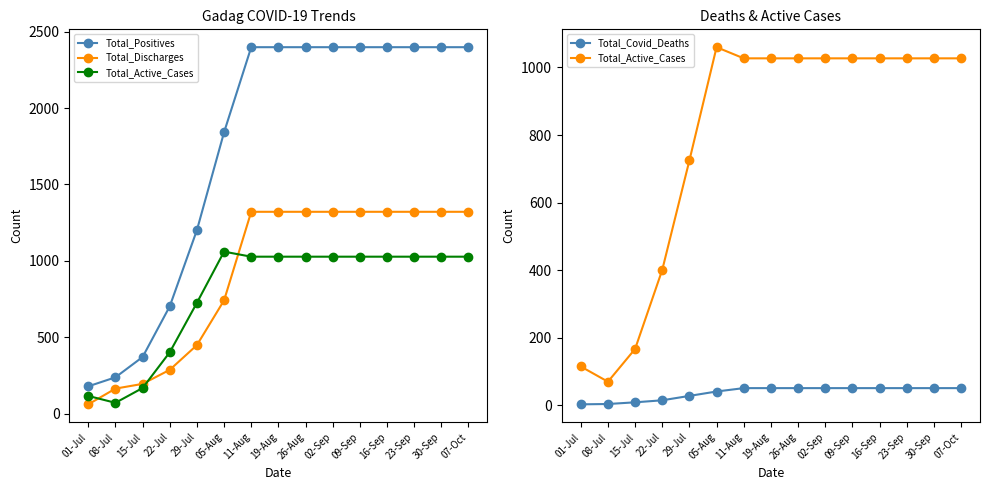

What are all the series names shown in the legend?

Total_Positives, Total_Discharges, Total_Active_Cases, Total_Covid_Deaths